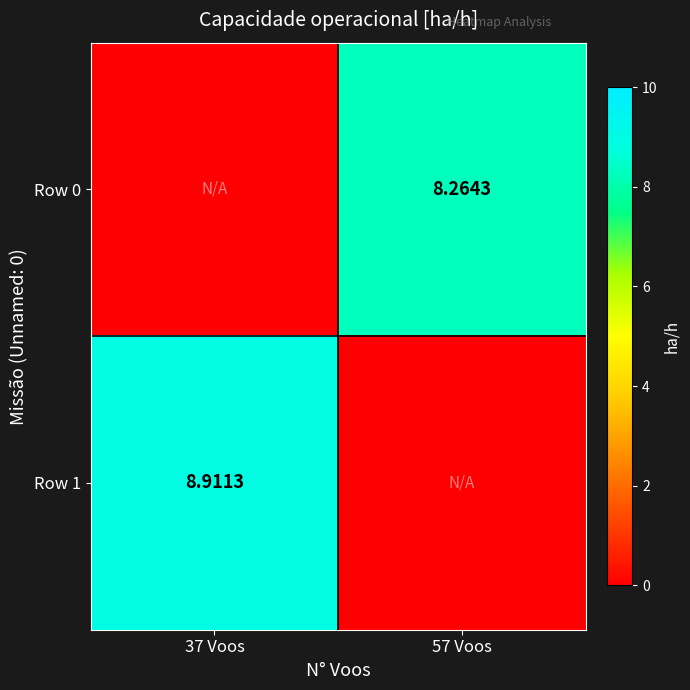

Is the value of Row 1 at 37 Voos greater than the value of Row 0 at 57 Voos?

Yes